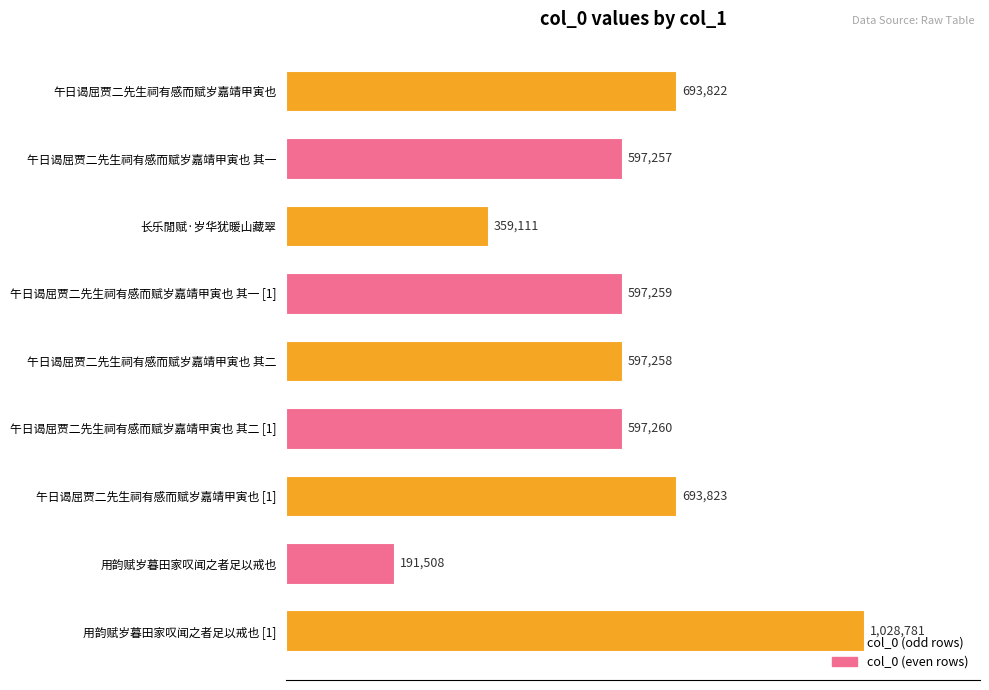

Where is the data nearest to the value 610144?

午日谒屈贾二先生祠有感而赋岁嘉靖甲寅也 其二 [1]